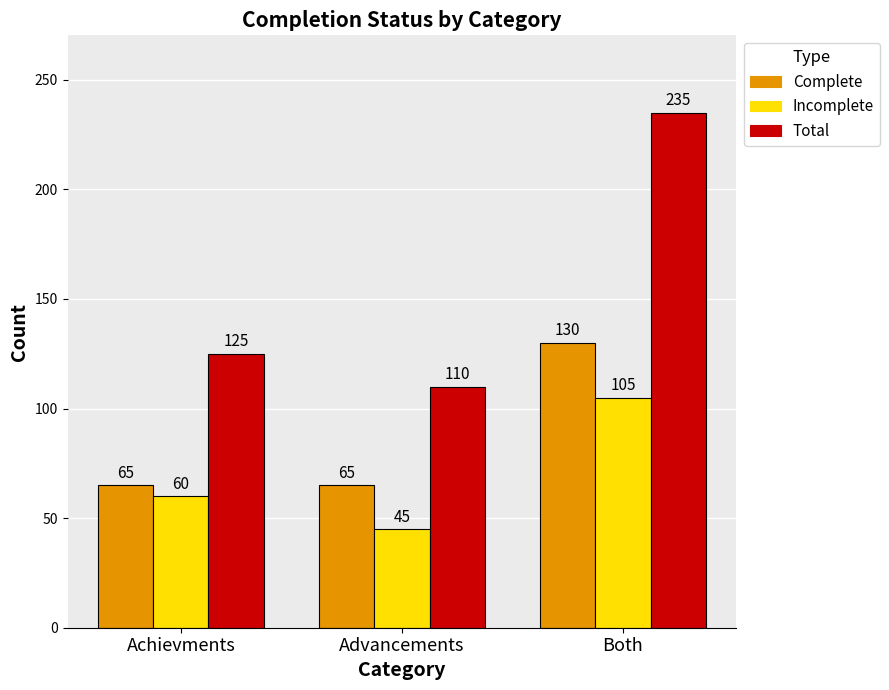

At which category does the chart reach its peak across all series?

Both